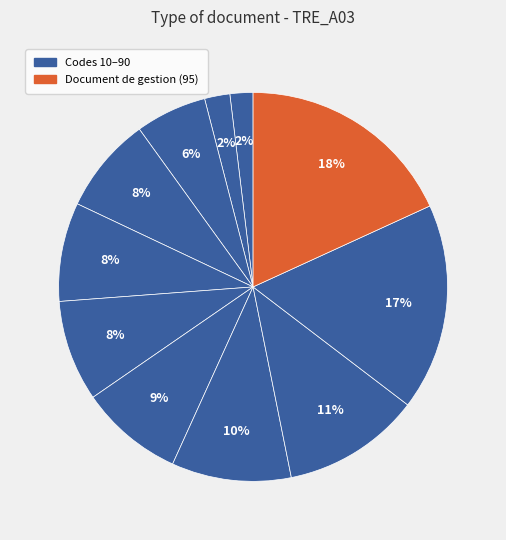

How many segments does this pie chart have?

11